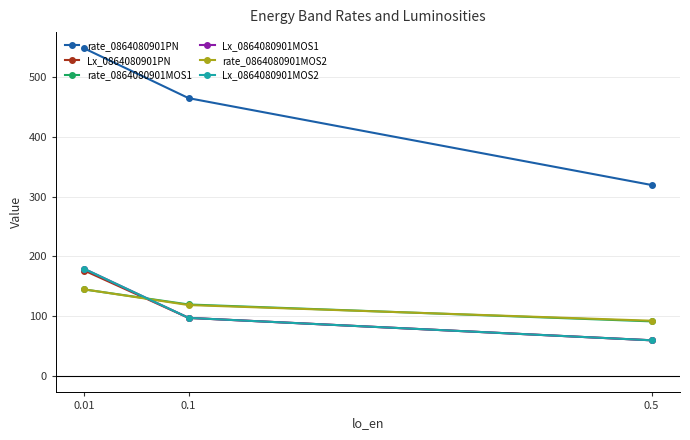

Between 0.1 and 0.01, which is larger?

0.01